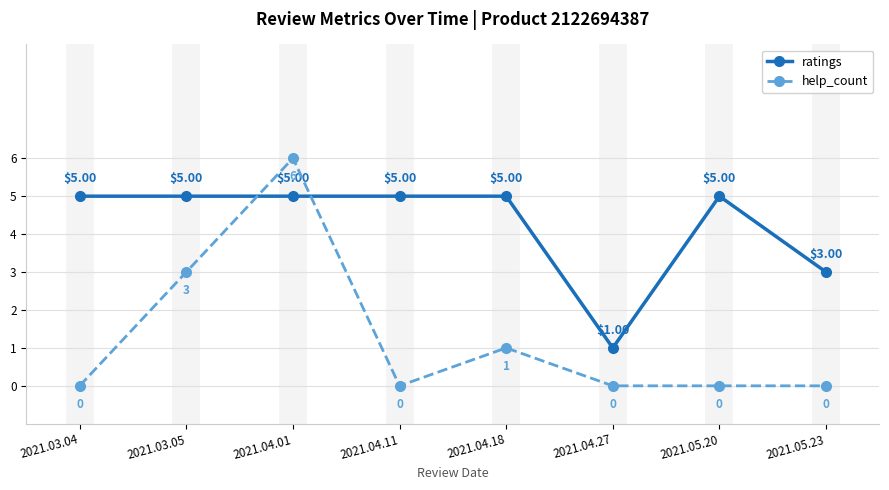

How many intersections are there between help_count and ratings?

2